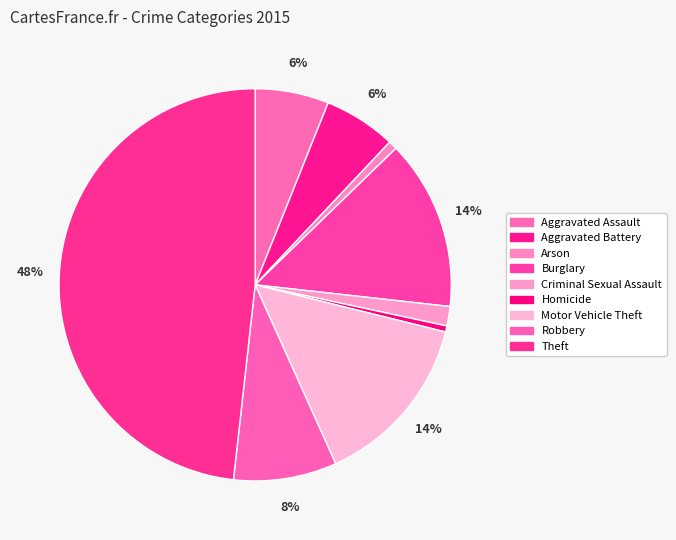

Count the number of slices in the pie.

9